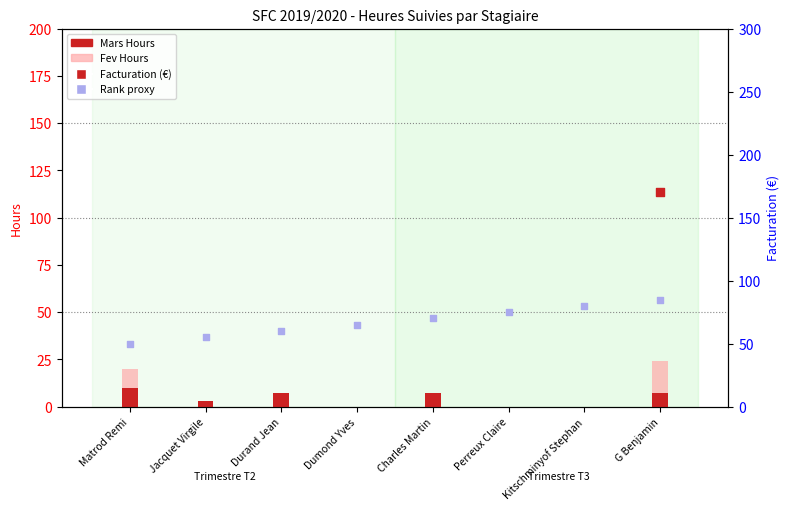

Which series has the largest total across all categories?

Rank proxy